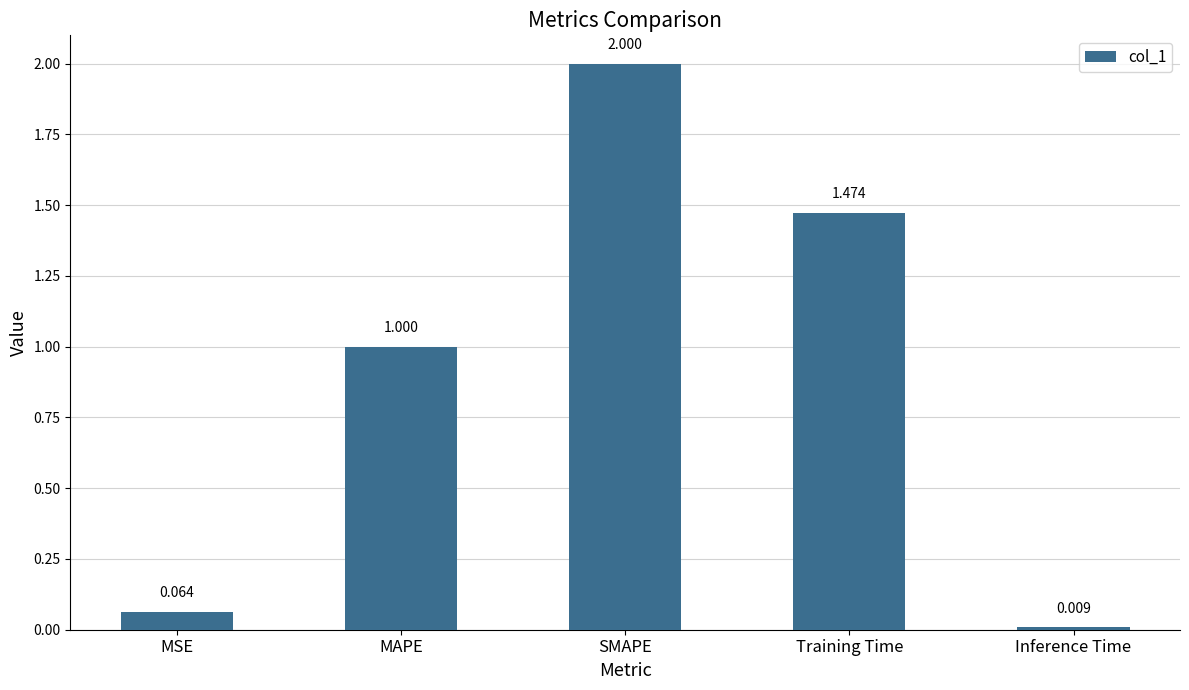

At which category does the chart reach its peak across all series?

SMAPE